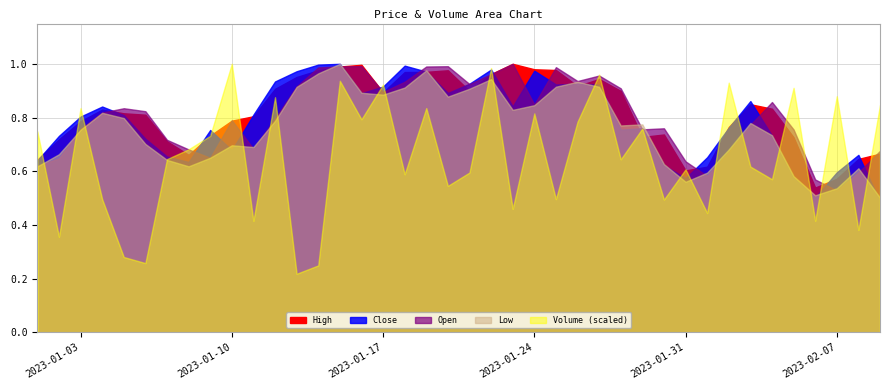

True or false: Close has a value of 0.2 at 6.

False